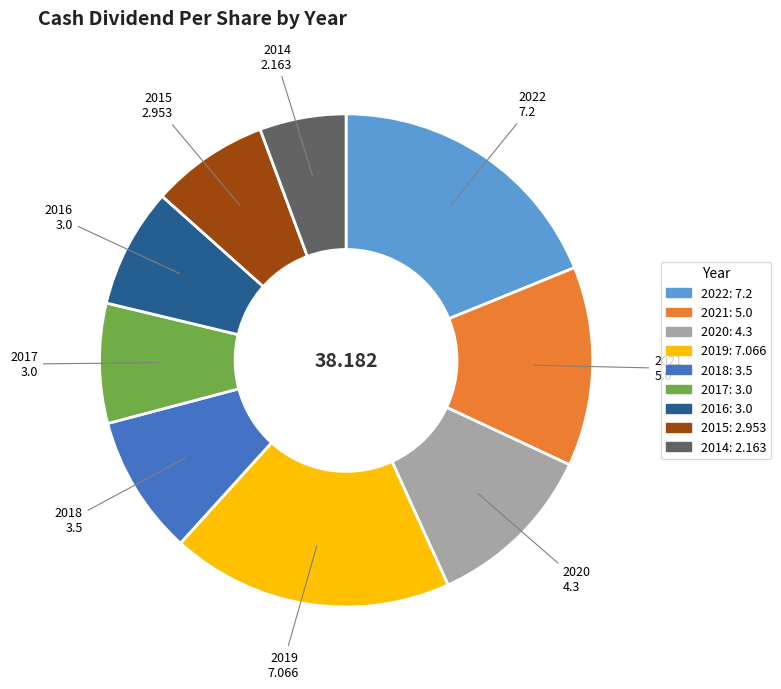

Does any single category account for the majority?

No